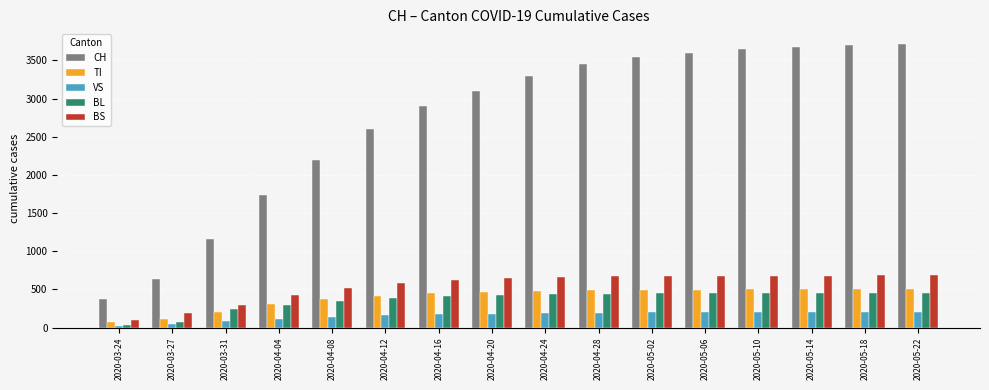

What is the maximum value shown in the chart?

3720